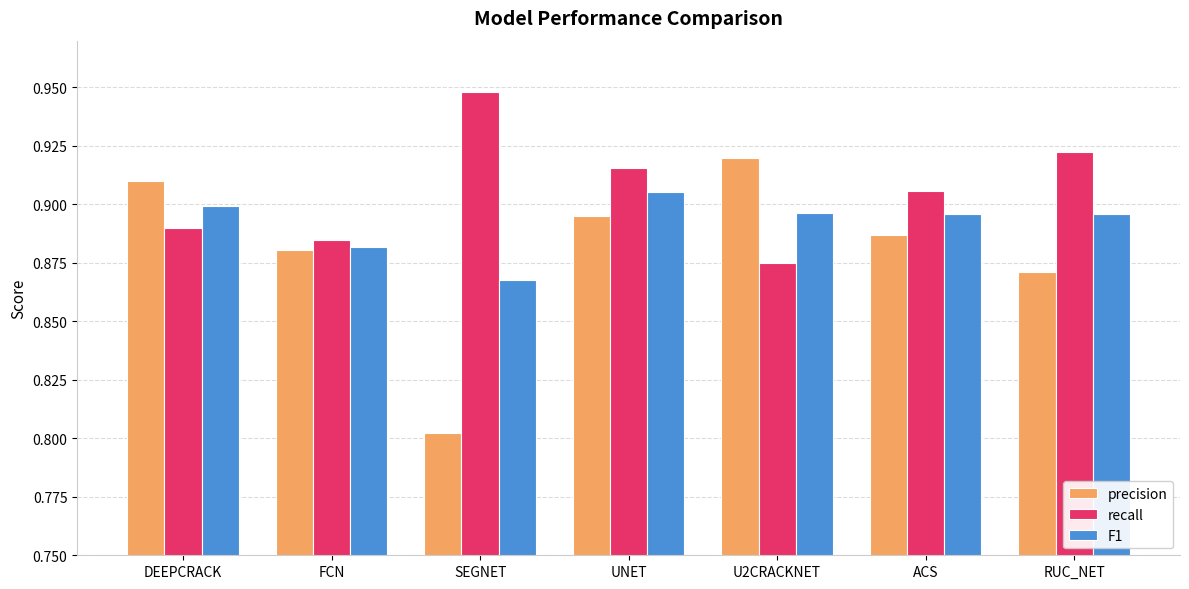

What is the difference between the highest and lowest values at SEGNET?

0.1